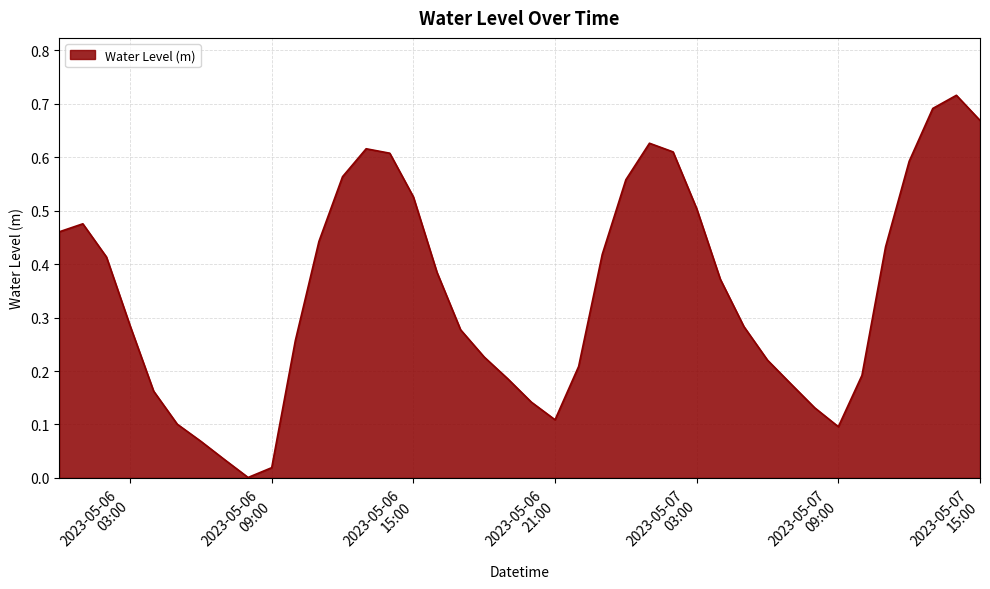

How many lines are shown in the chart?

1